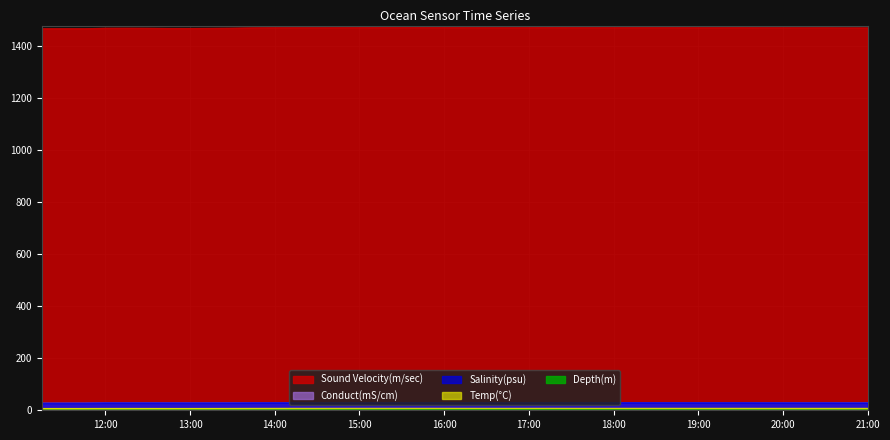

True or false: Depth(m) and Sound Velocity(m/sec) intersect in this chart.

False